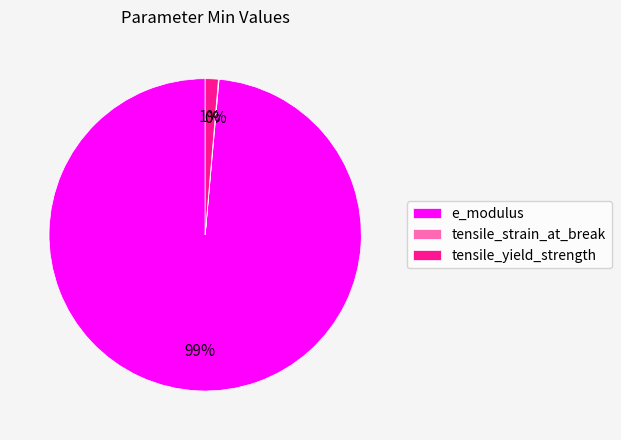

To the nearest percent, what is the difference between the largest and smallest slice percentages?

99%